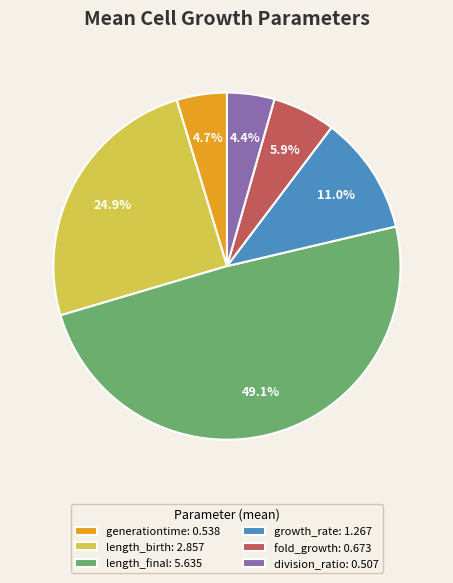

What percentage is NOT represented by division_ratio: 0.507?

95.6%